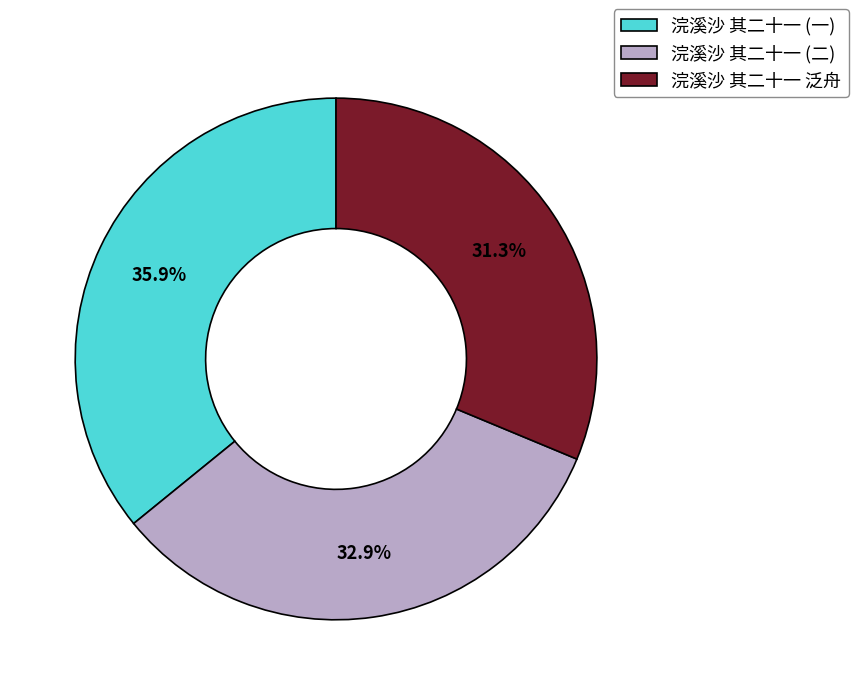

Is there any slice that represents more than half of the pie?

No